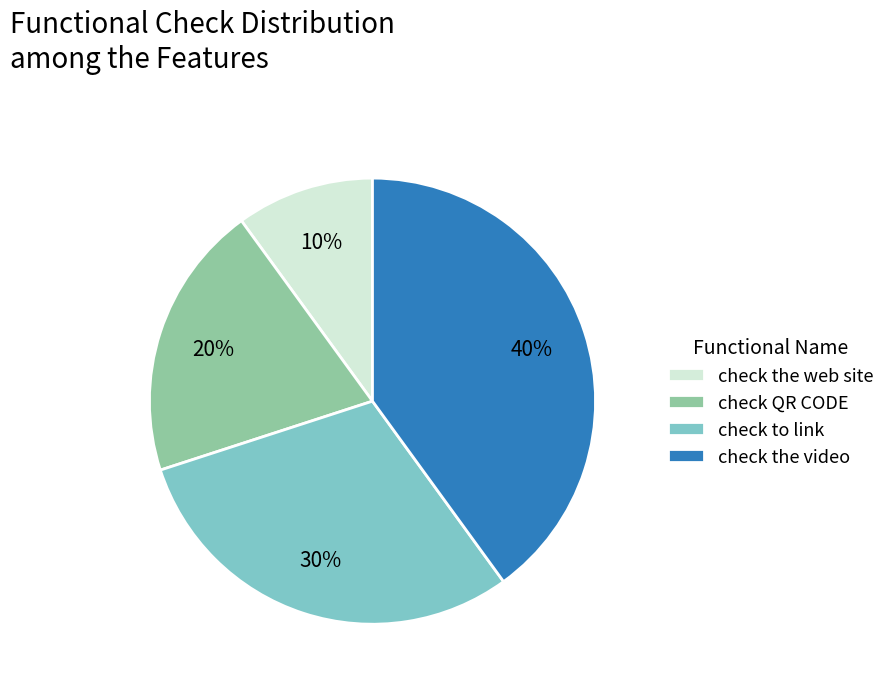

How many segments does this pie chart have?

4